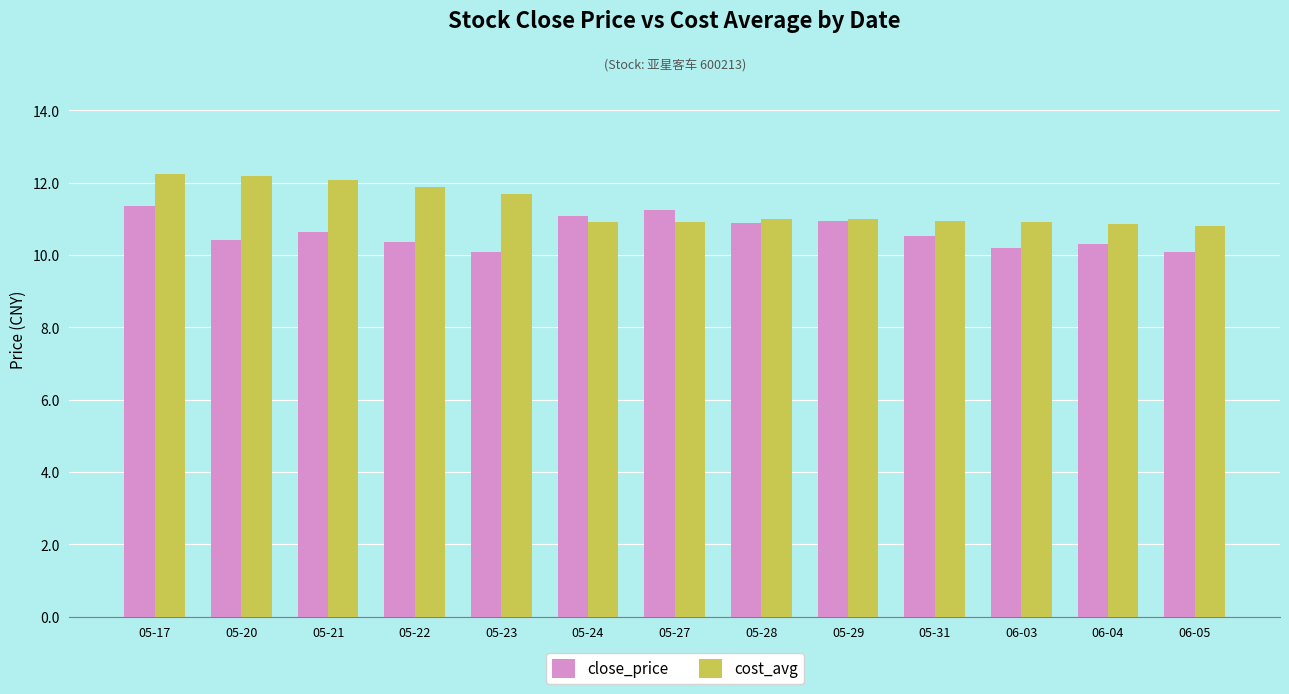

What is the maximum value shown in the chart?

12.2